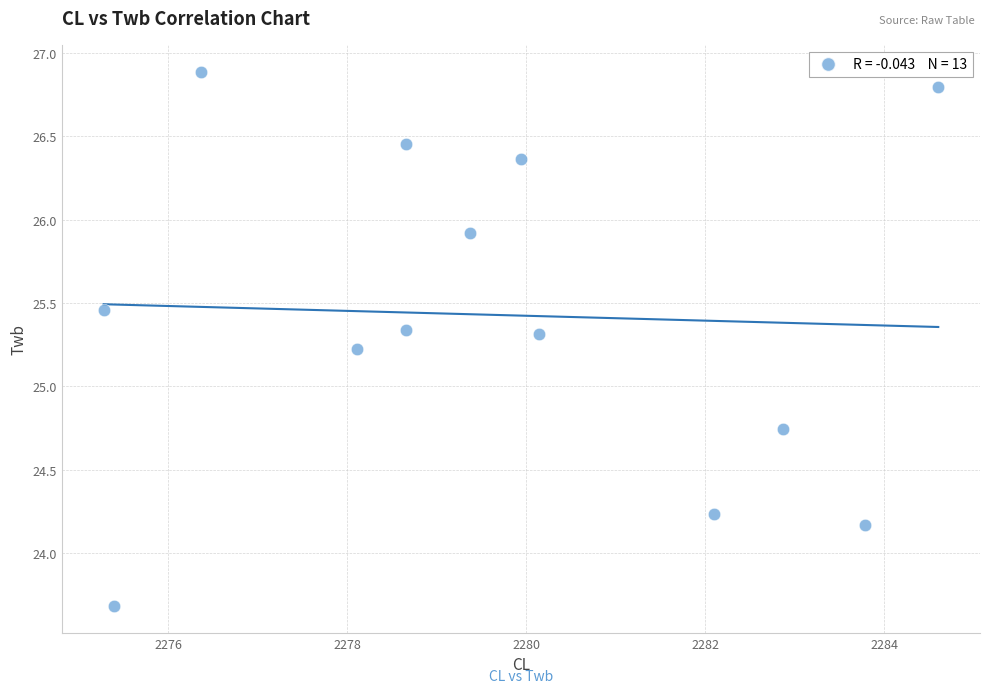

What is the range of X values (max minus min)?

9.3